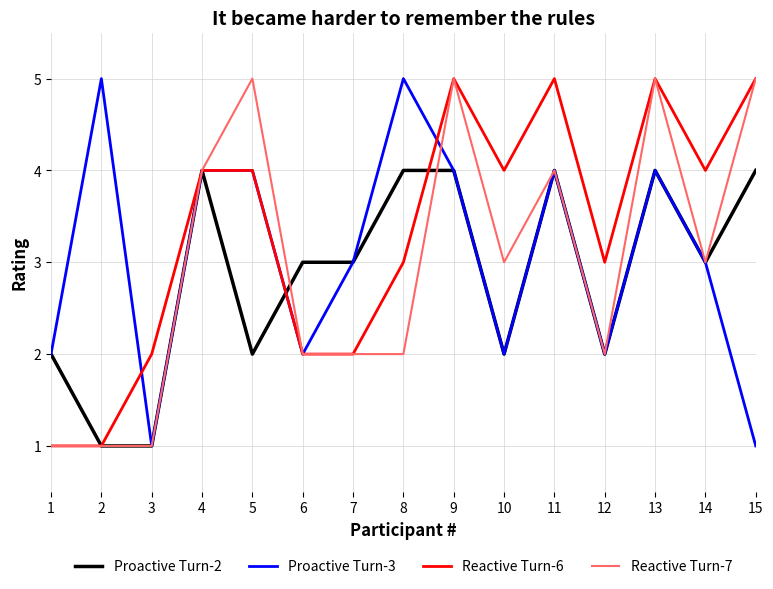

What is the spread (max minus min) of values at 9?

1